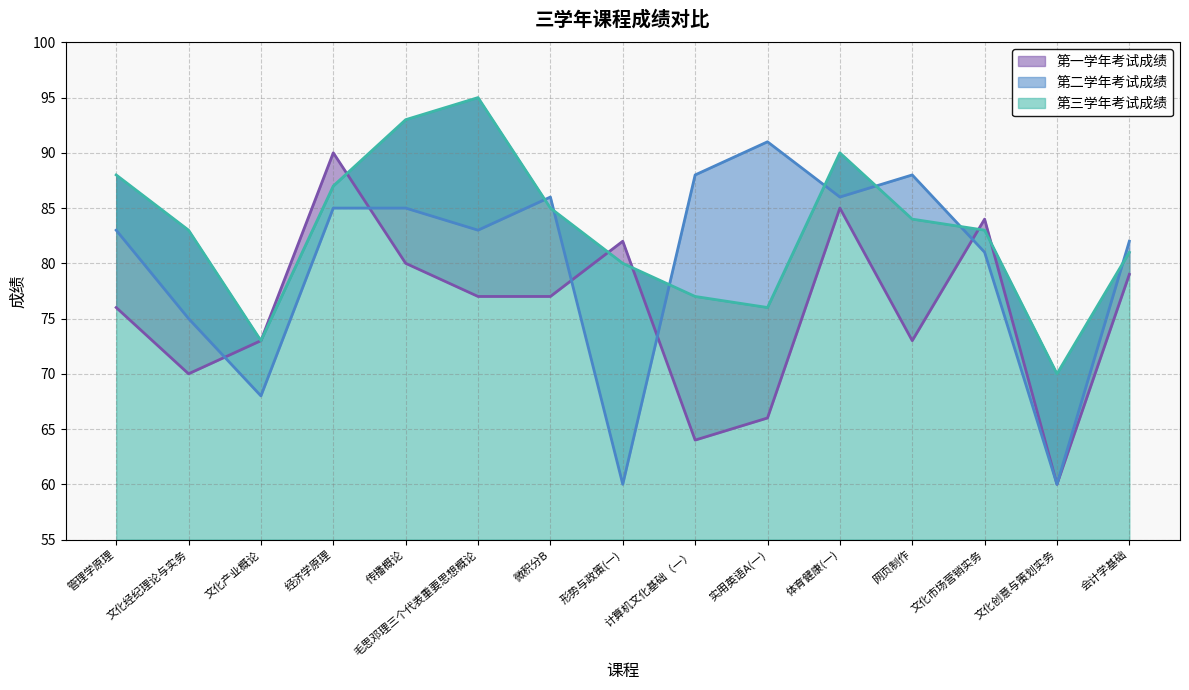

Rank the series by their maximum value, from highest to lowest.

第三学年考试成绩, 第二学年考试成绩, 第一学年考试成绩